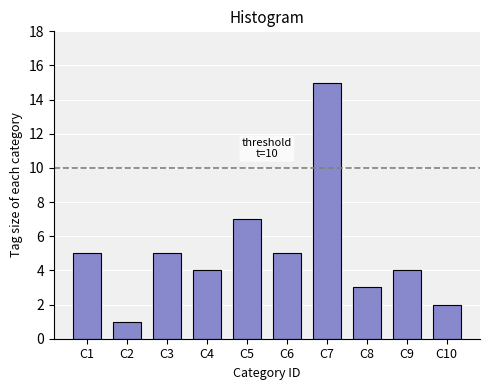

Reading left to right, extract all data points from this chart.

C1=5	C2=1	C3=5	C4=4	C5=7	C6=5	C7=15	C8=3	C9=4	C10=2